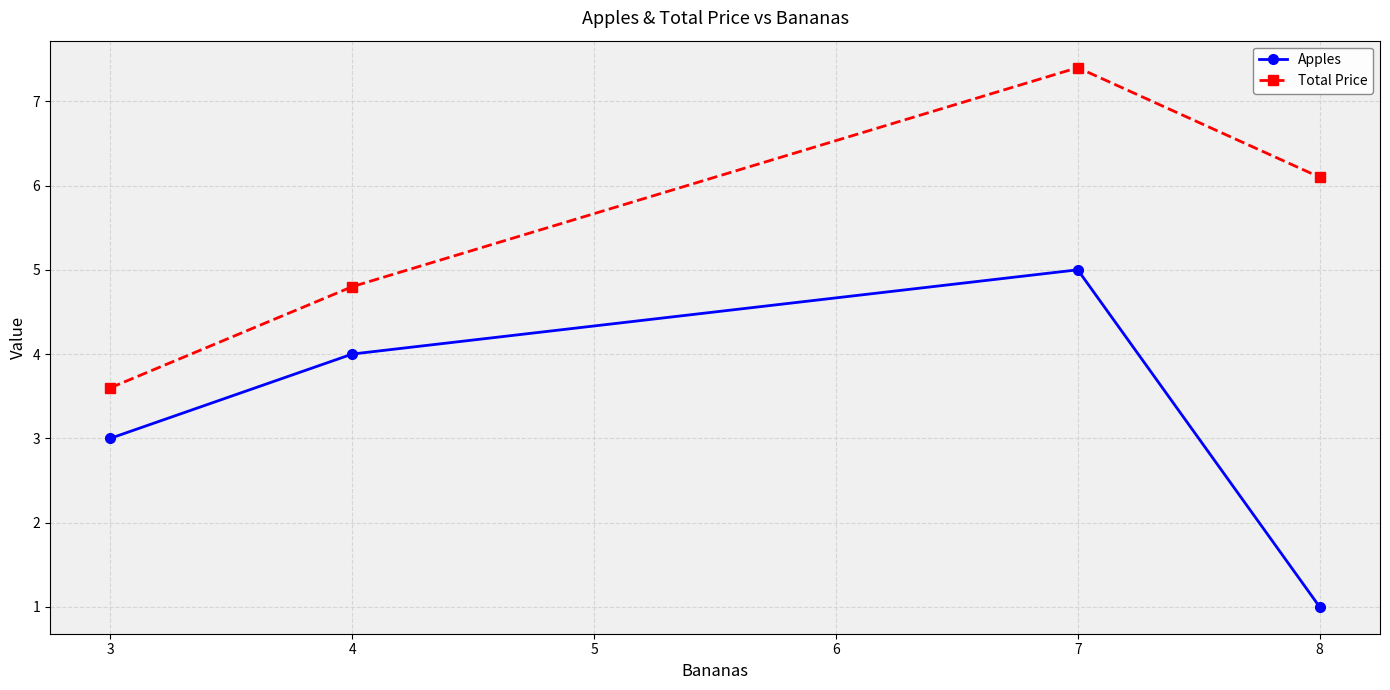

What is the value of the Total Price point at the 1st from the left?

3.6